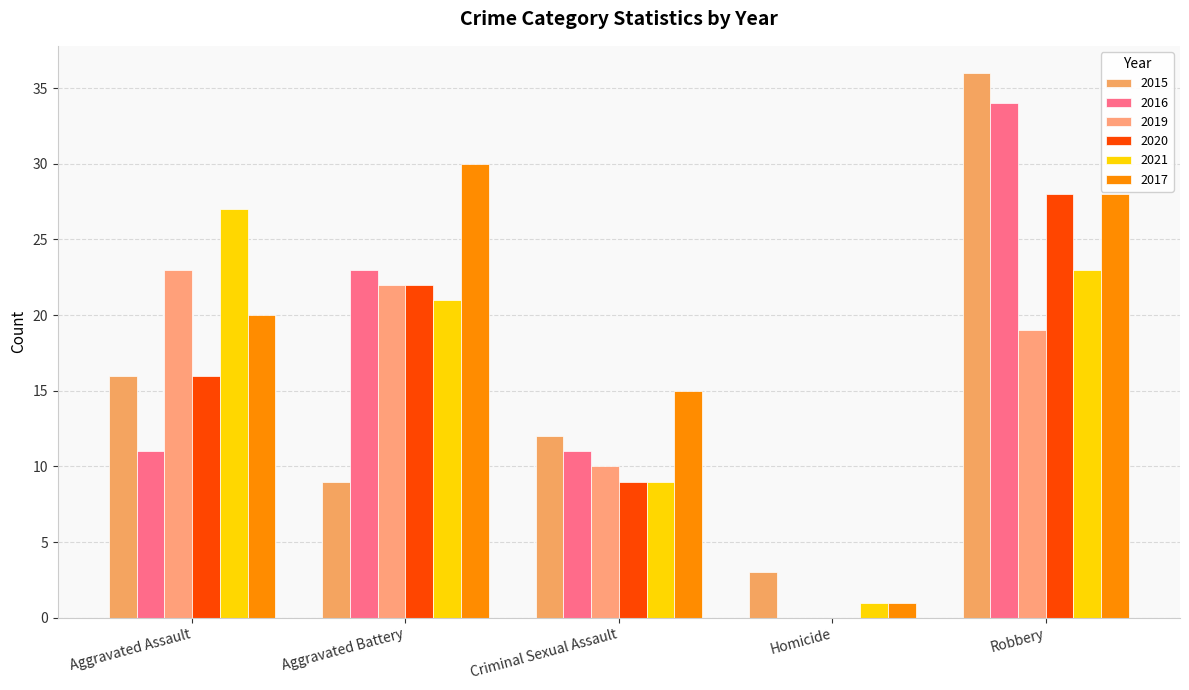

What is the total value across all series at Aggravated Battery?

127